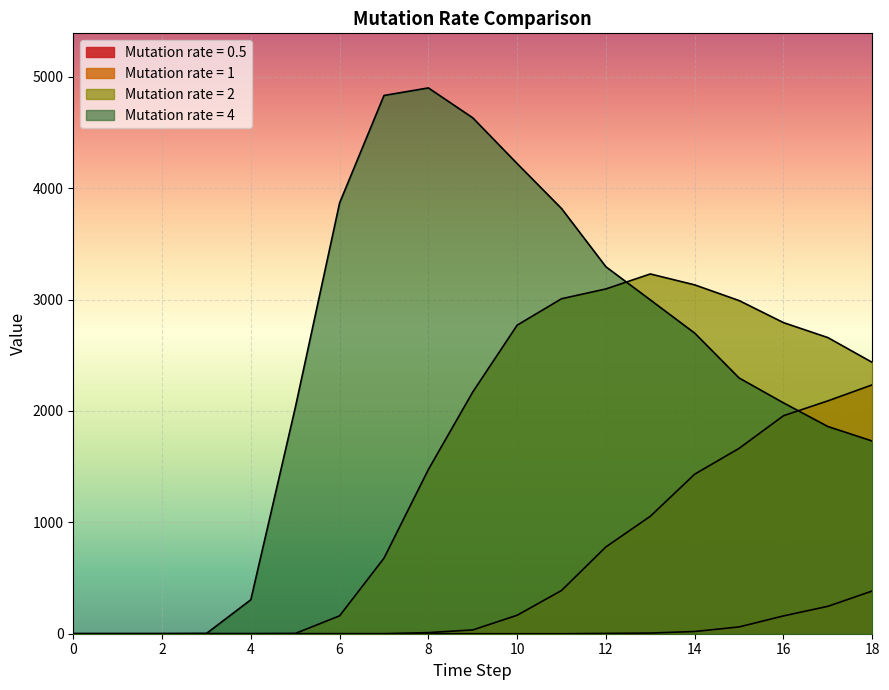

What is the value of the 2 point at the 16th from the left?

2991.0